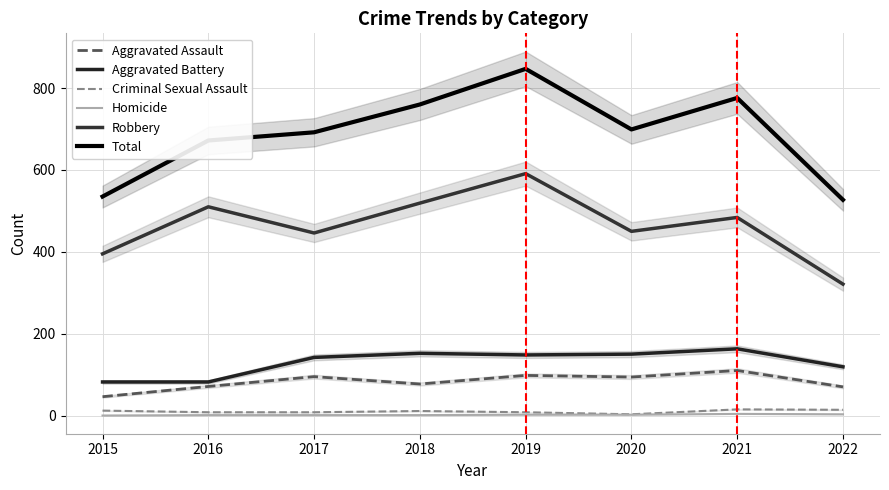

What is the value of the Robbery point at the 6th from the left?

450